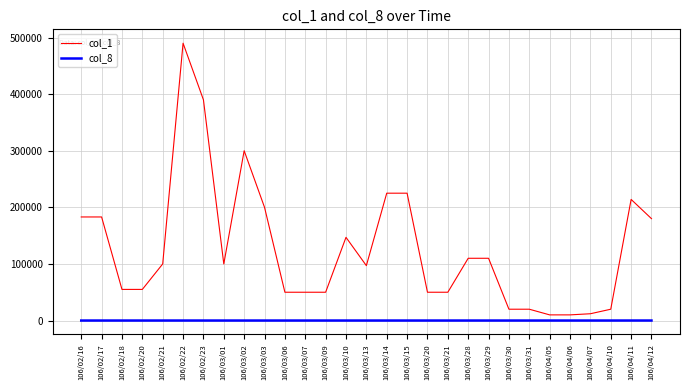

Which series has the widest spread of values?

col_1